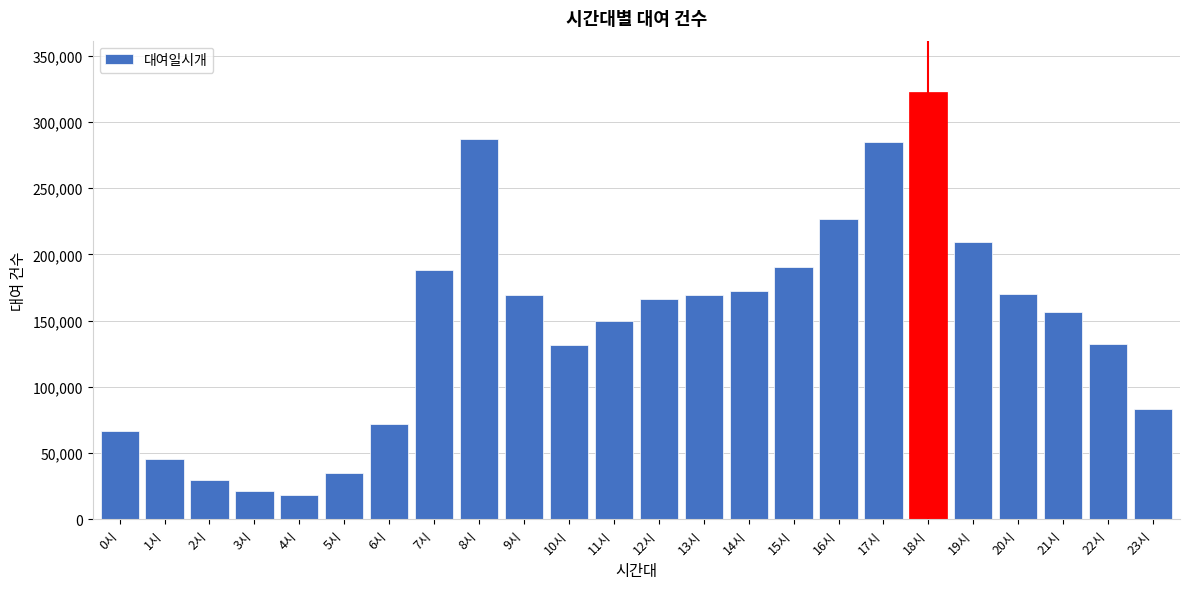

What is the difference between the maximum and minimum values?

303871